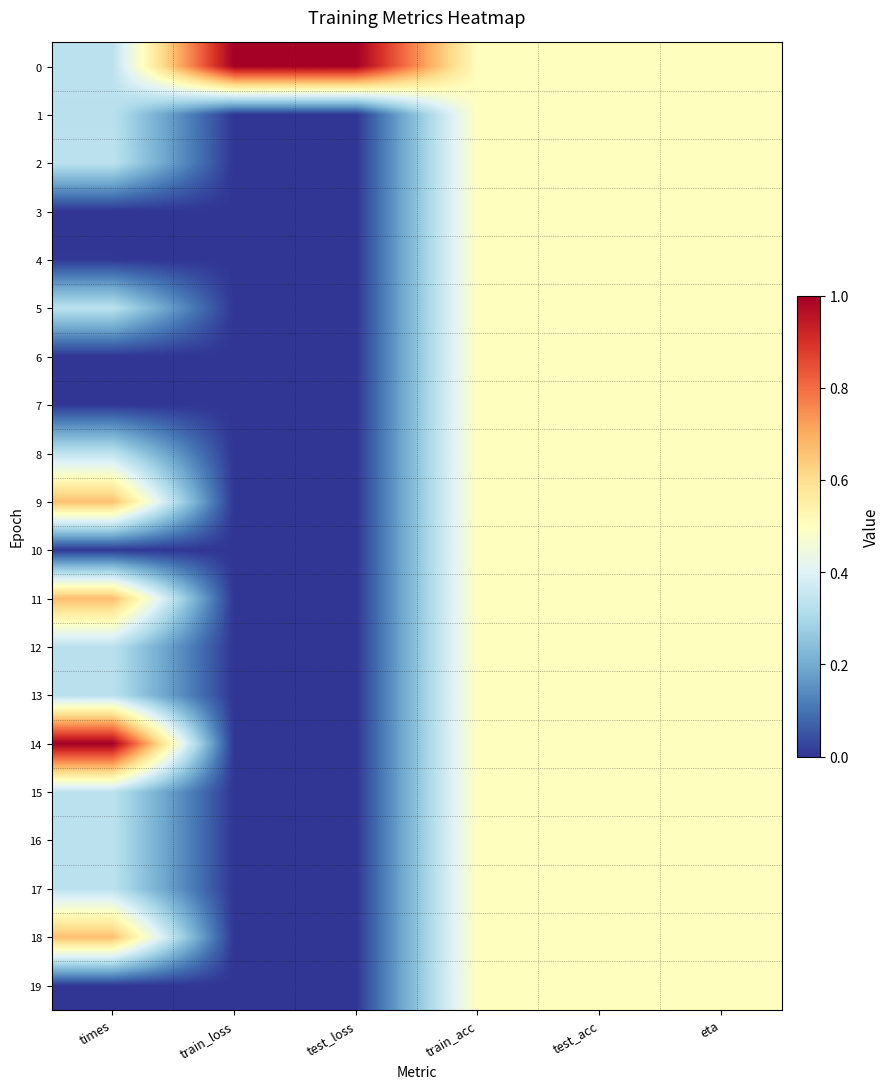

Count the number of categories in the chart.

6